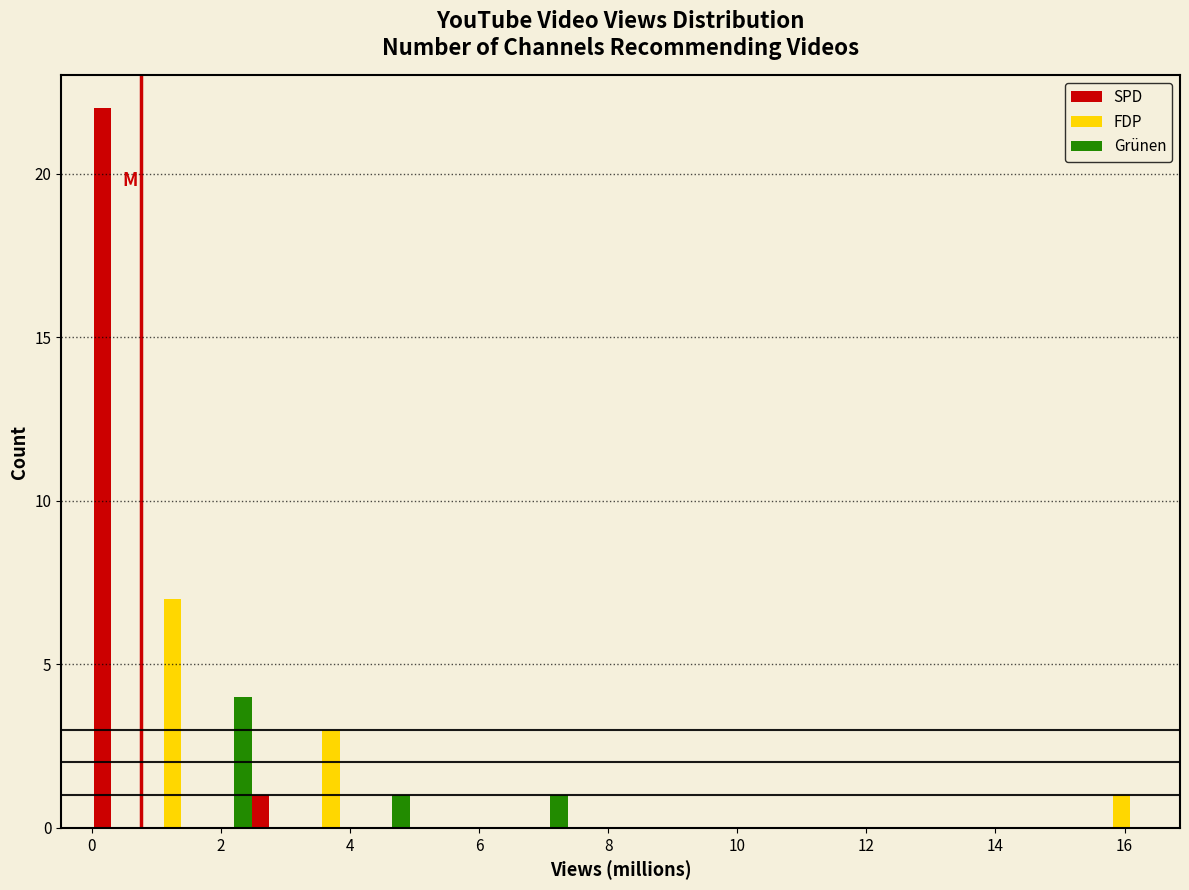

In the FDP series, which range on the x-axis has the tallest bar?

0.8 to 1.6